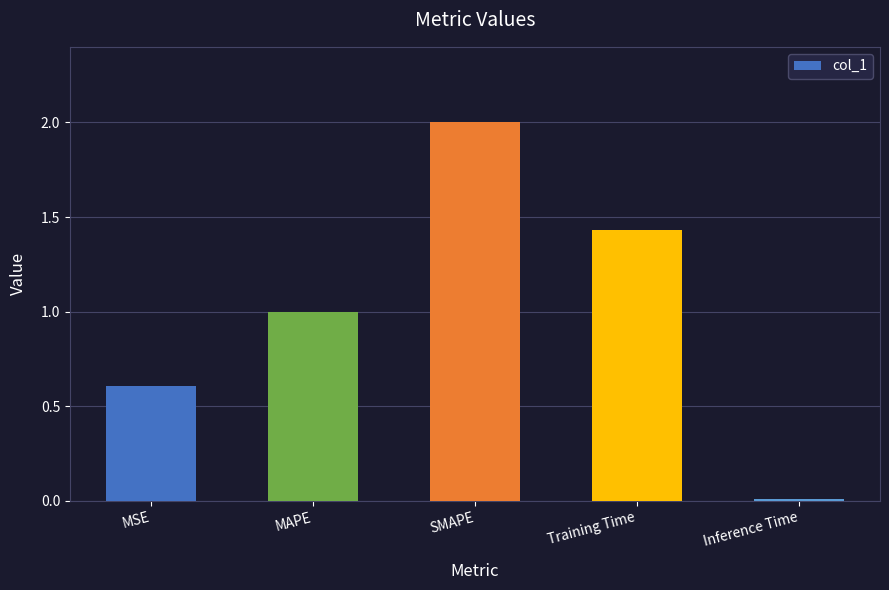

List the labels in order of value, largest first.

SMAPE, Training Time, MAPE, MSE, Inference Time